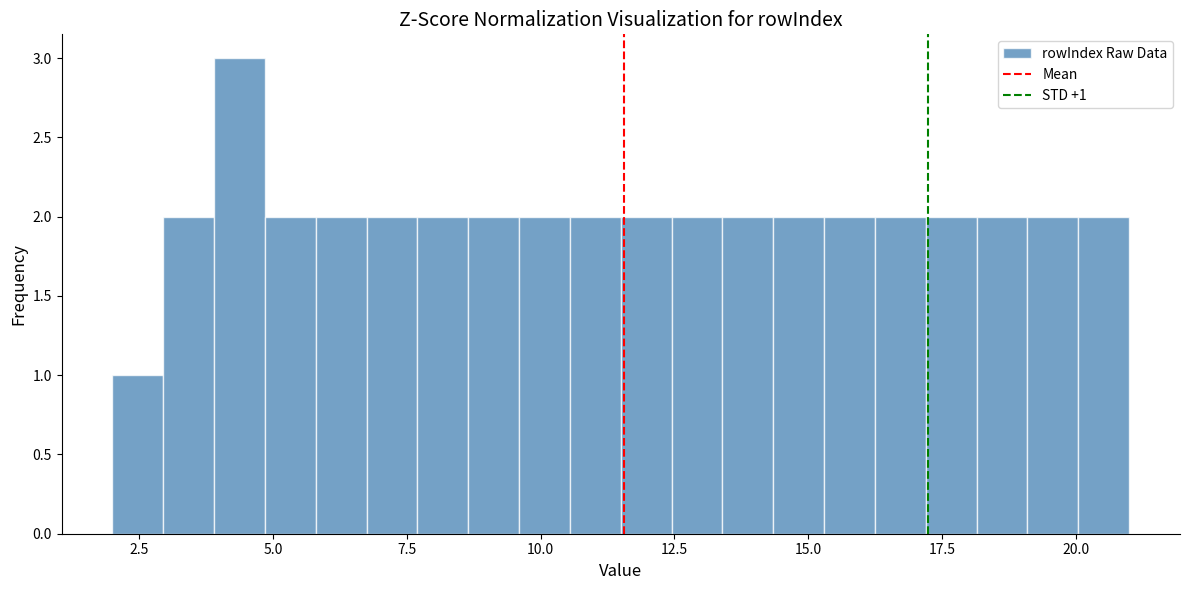

Read against the x-axis, roughly where is the centre of the tallest bar?

4.5